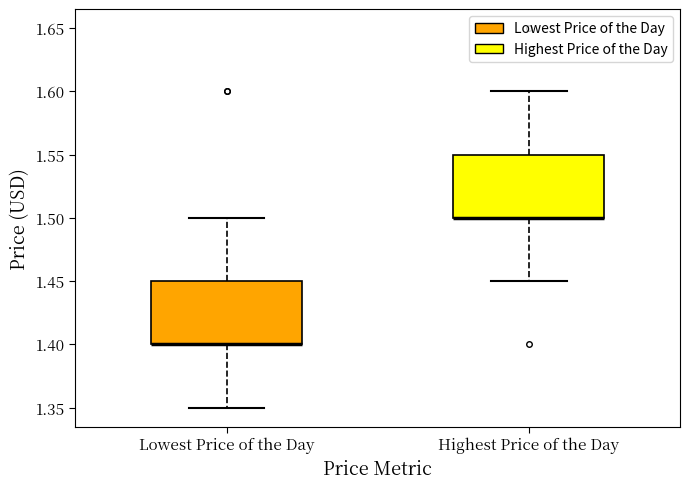

Where does the lower whisker of the box for Lowest Price of the Day end on the y-axis? The values are not printed on the chart, so give them approximately, as read against the axis.

1.35